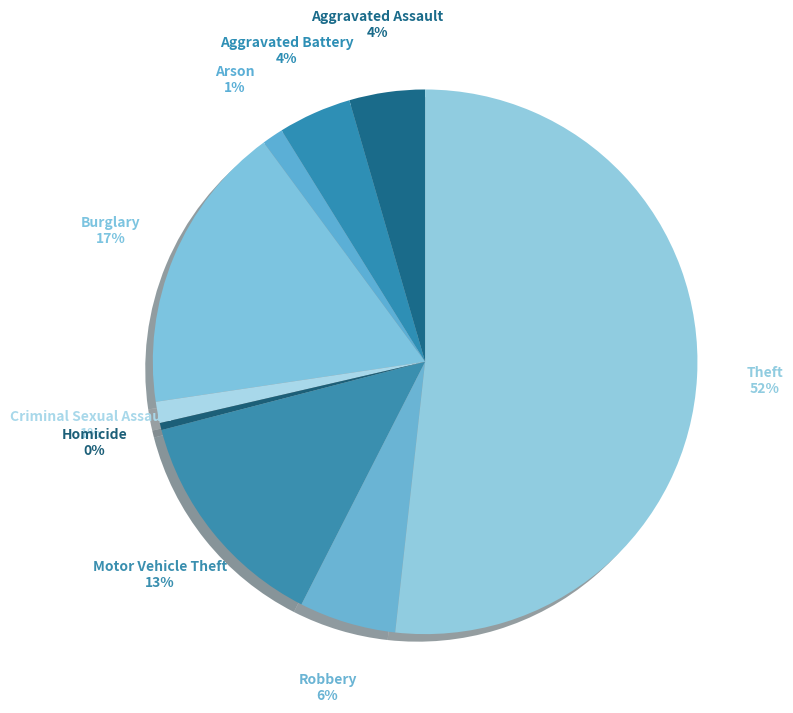

Which has a higher value, Aggravated Assault or Arson?

Aggravated Assault